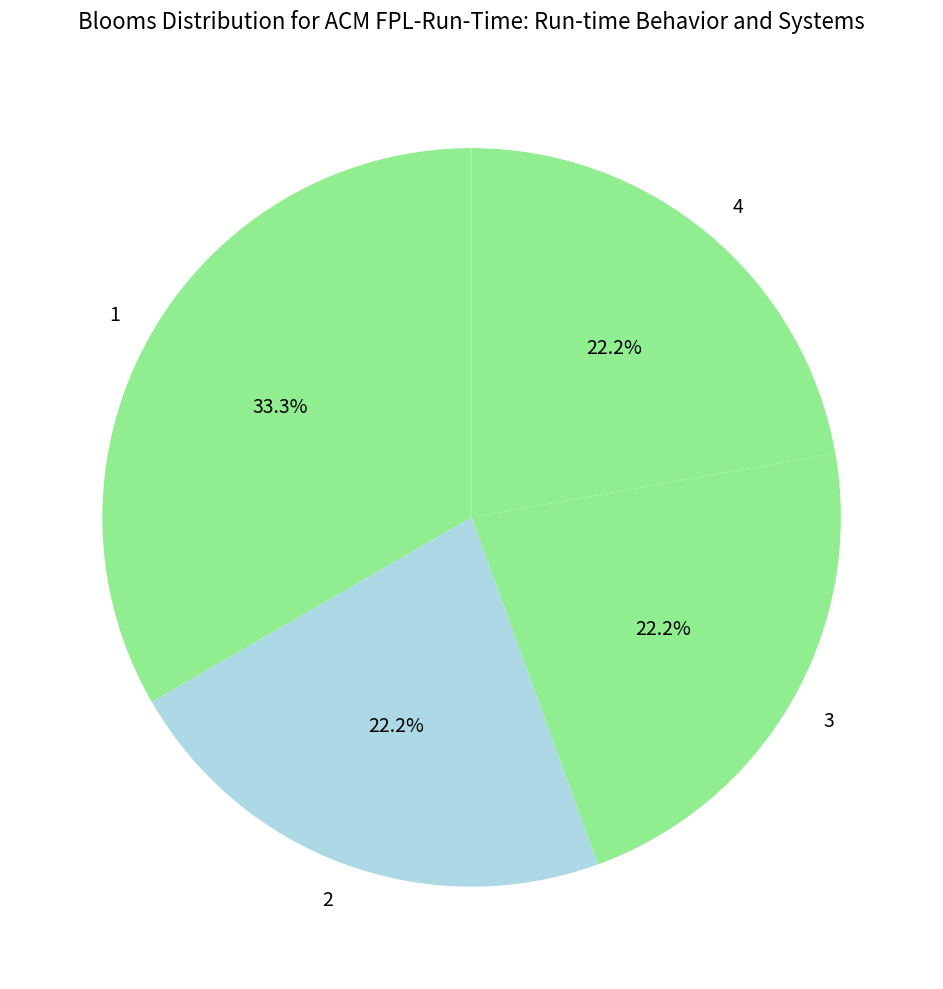

Approximately how many times larger is the value at 3 compared to 1?

0.7